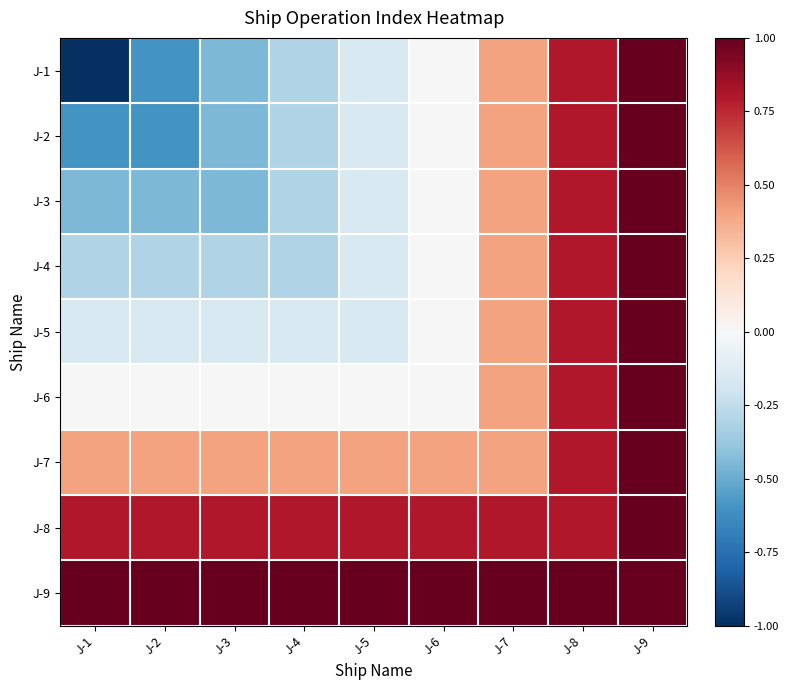

Rank the series by their maximum value, from highest to lowest.

J-1, J-2, J-3, J-4, J-5, J-6, J-7, J-8, J-9